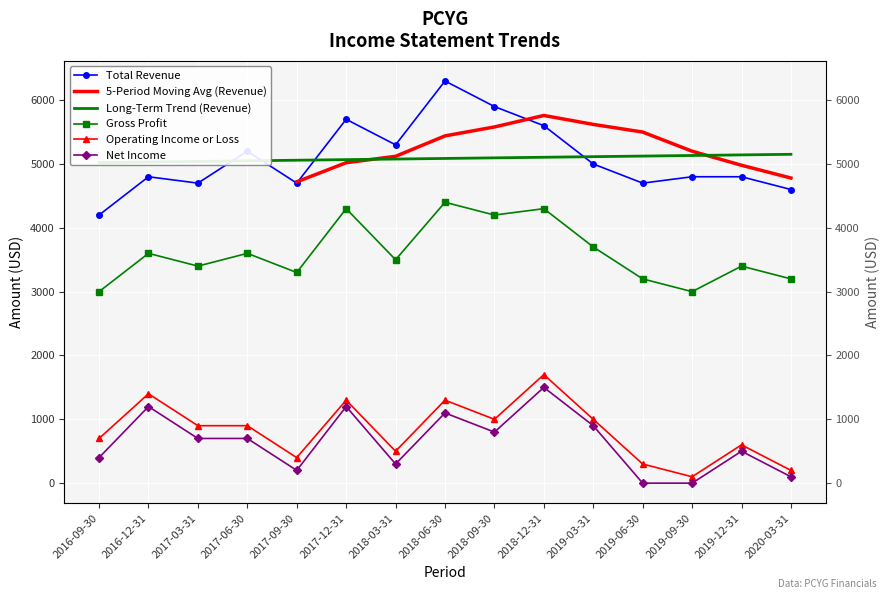

What is the difference between the highest and lowest values at 2017-06-30?

4500.0